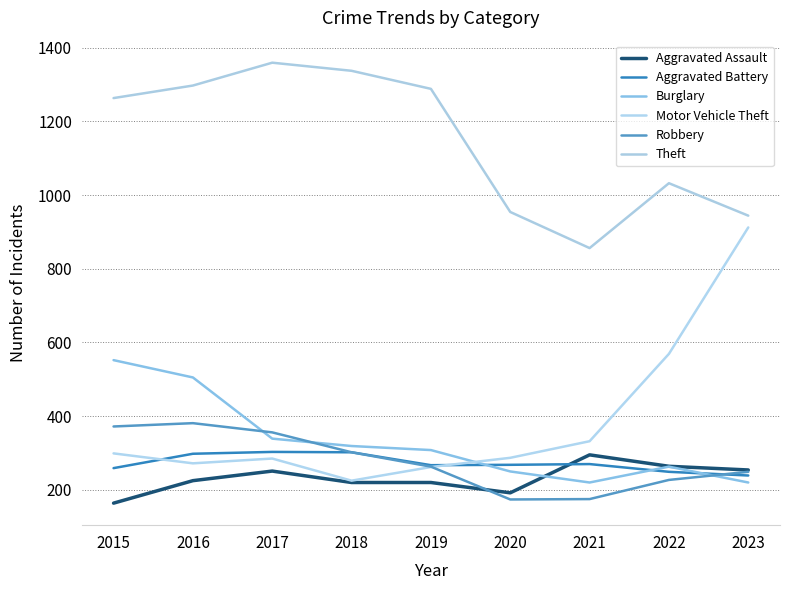

Is this an area chart (filled region under the line)?

No